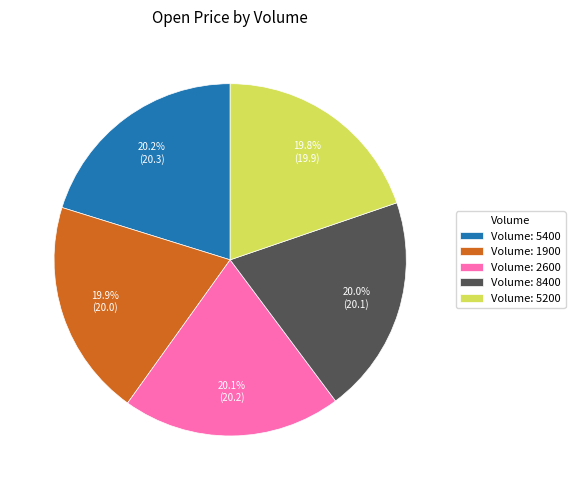

How many segments does this pie chart have?

5